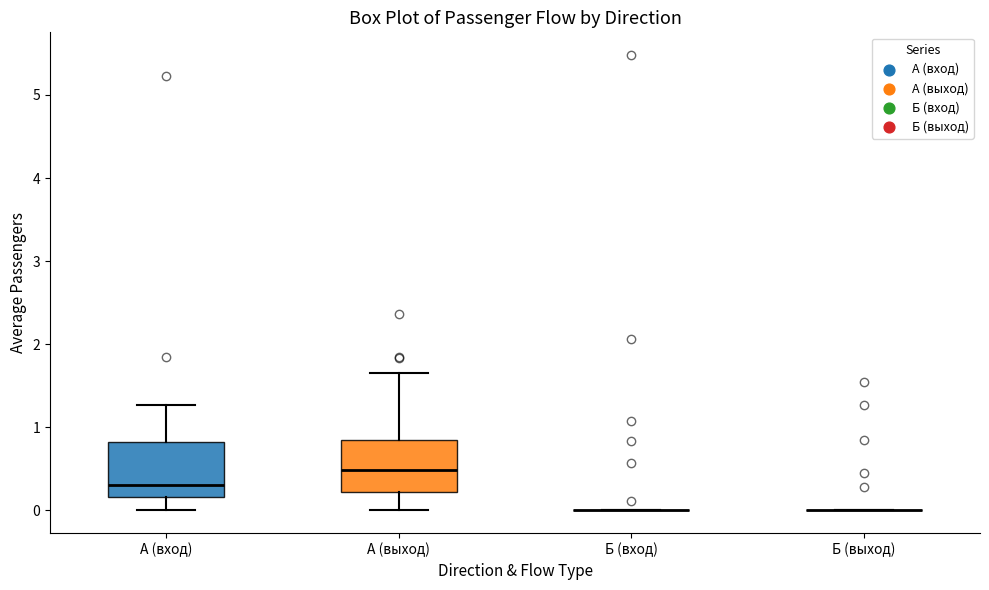

Reading left to right, read every box against the y-axis: the position of its median line, the range the box covers, and the ends of its whiskers. The values are not printed on the chart, so give them approximately, as read against the axis.

А (вход): median 0.3, box 0.2 to 0.8, whiskers 0.0 to 1.3
А (выход): median 0.5, box 0.2 to 0.8, whiskers 0.0 to 1.7
Б (вход): box collapsed to a line at 0.0, whiskers 0.0 to 0.0
Б (выход): box collapsed to a line at 0.0, whiskers 0.0 to 0.0